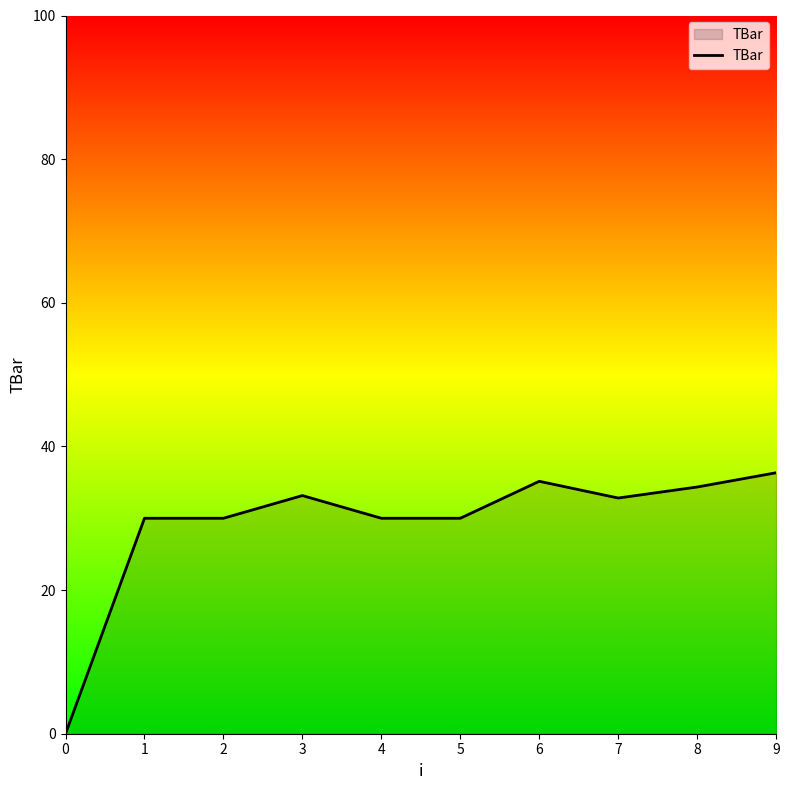

What is the difference between the maximum and minimum values?

36.3